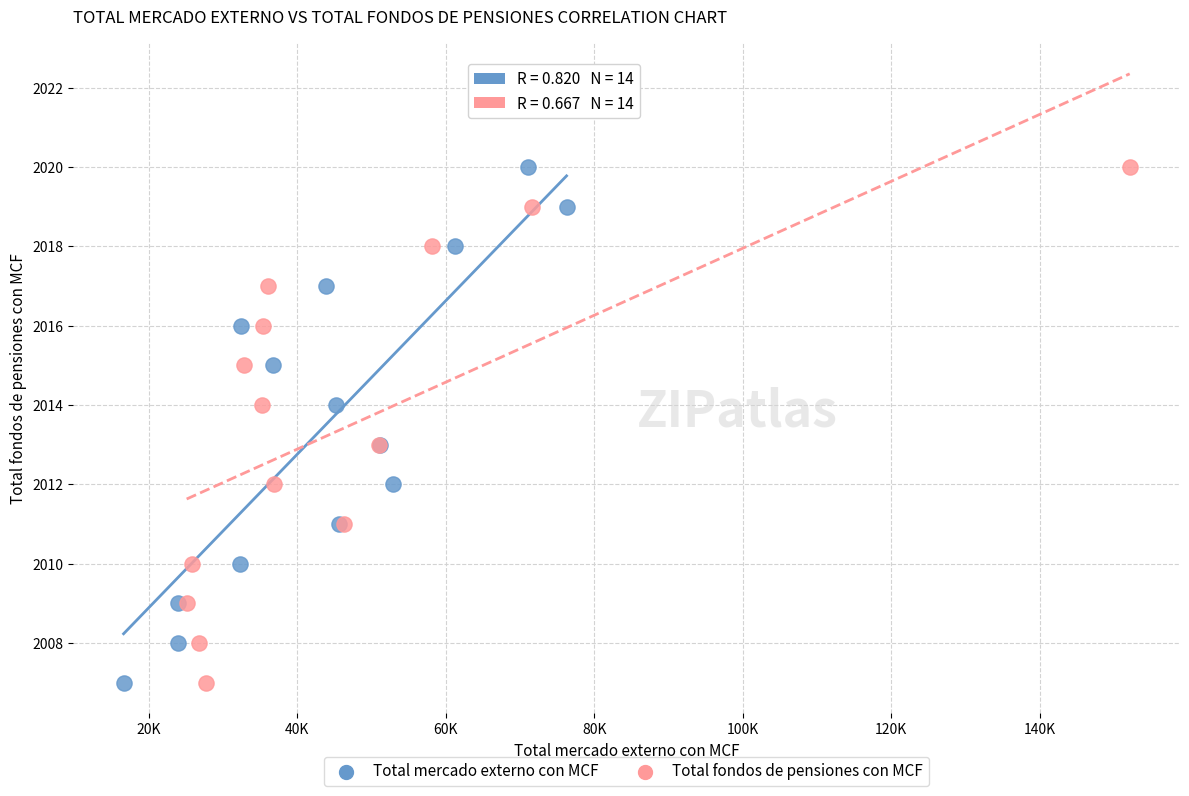

What are all the series names shown in the legend?

Total mercado externo con MCF, Total fondos de pensiones con MCF